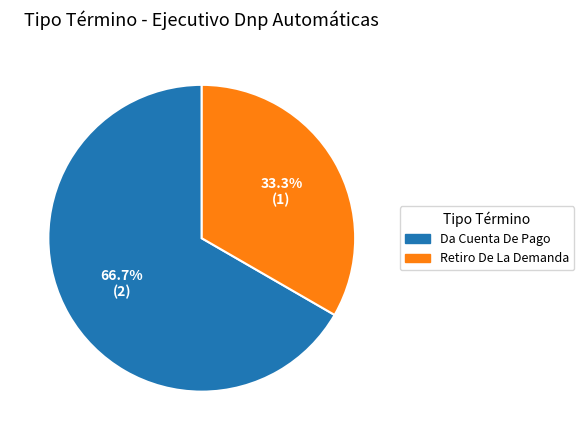

What is the total percentage of Retiro De La Demanda and Da Cuenta De Pago?

100.0%